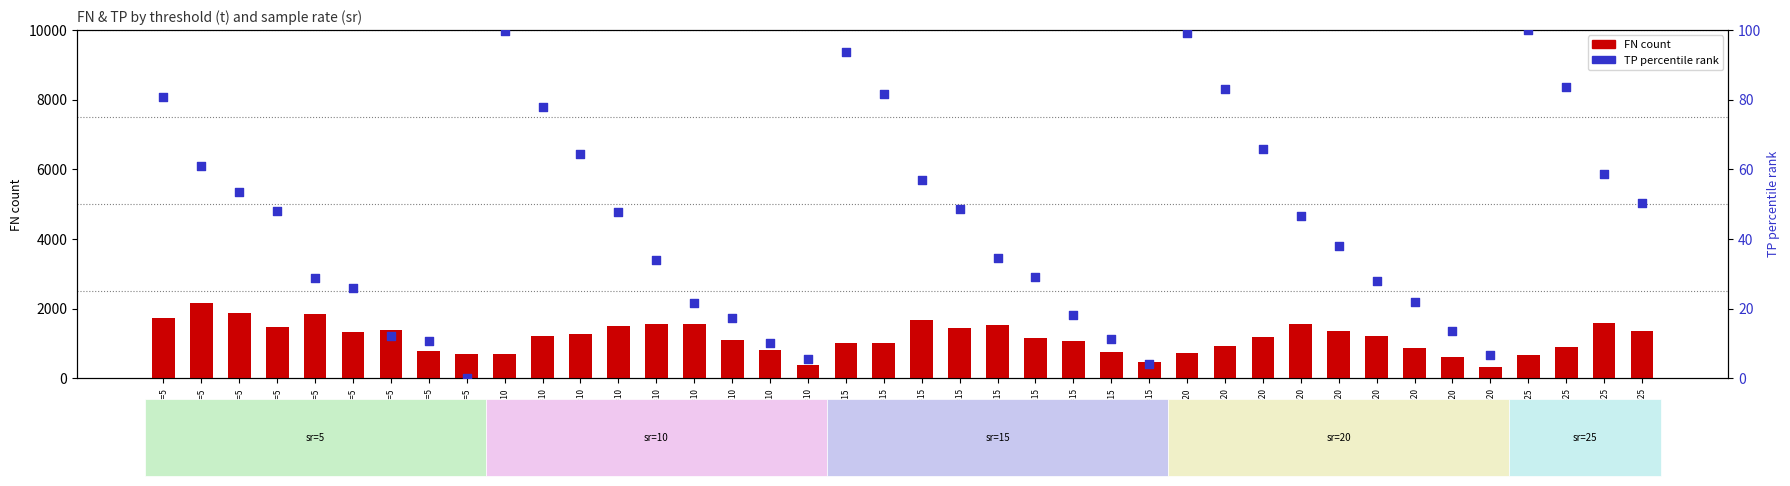

Which series has the largest Y range (max minus min)?

FN (count-like)